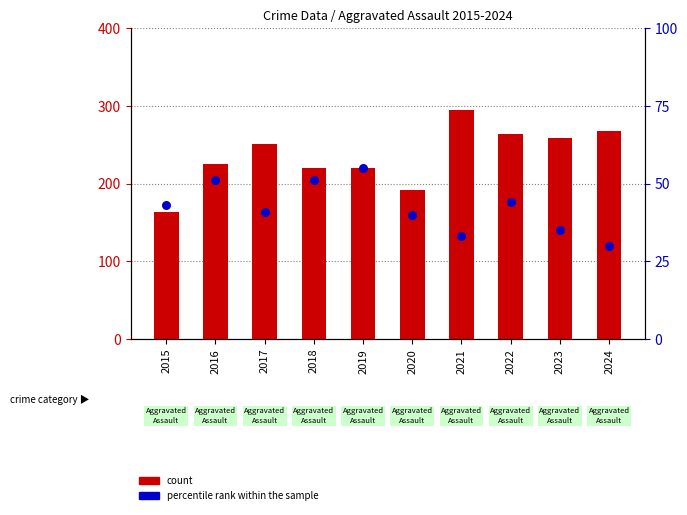

At which category is the sum across all series the highest?

2021